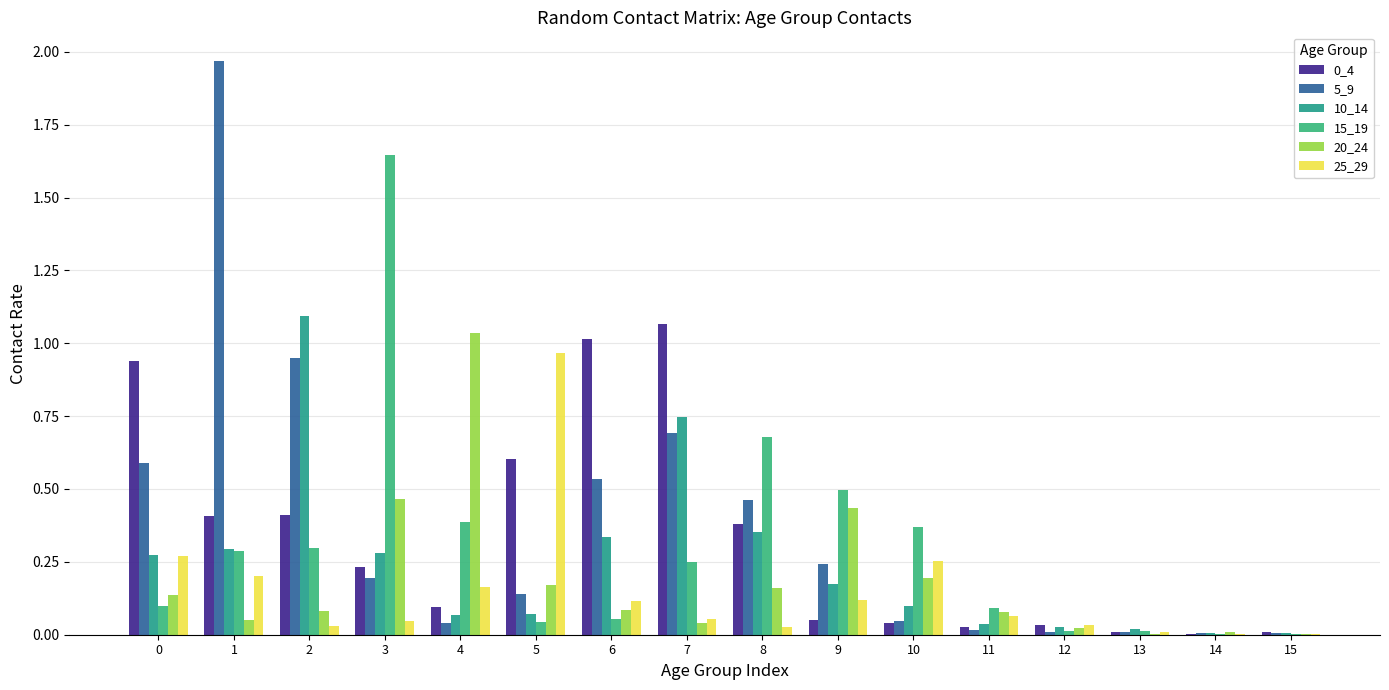

The 25_29 series shows 0.2 at 1. True or false?

True